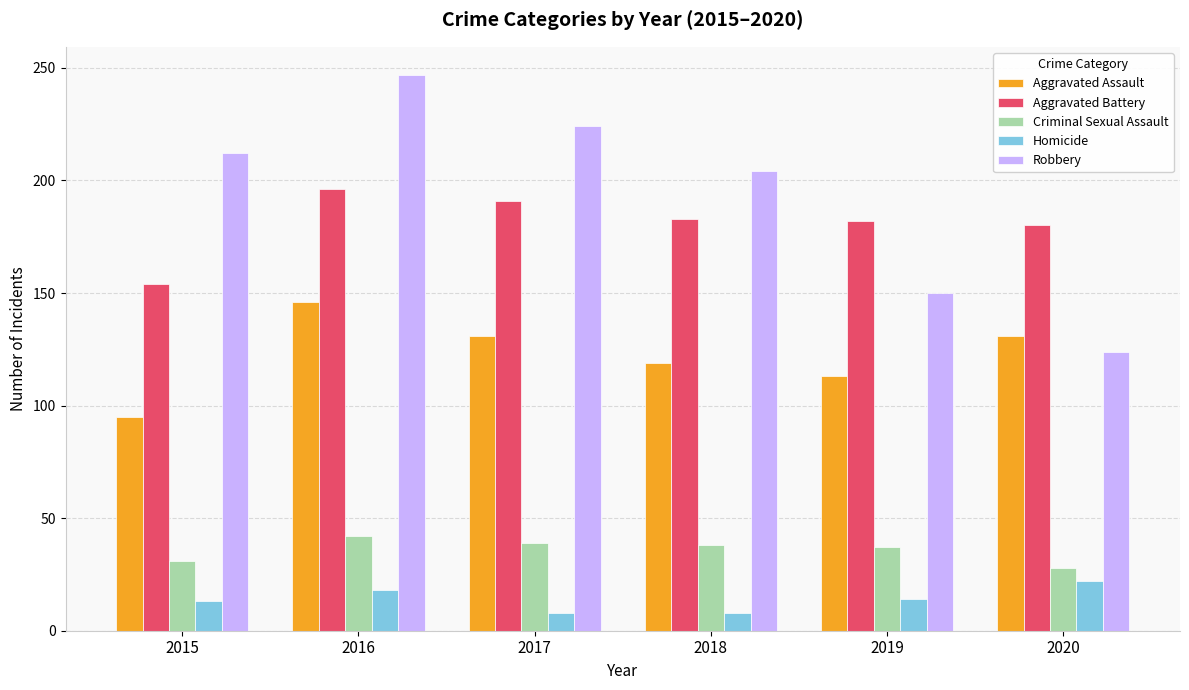

At which category is the sum across all series the highest?

2016